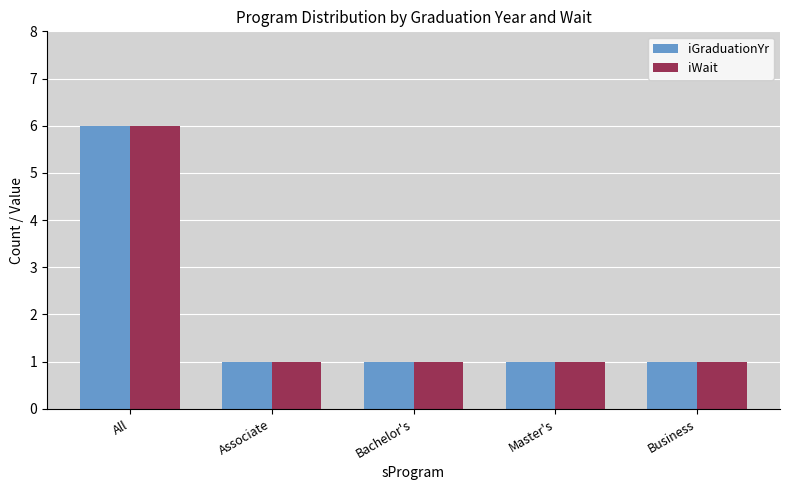

What is the sum of all iGraduationYr values?

10